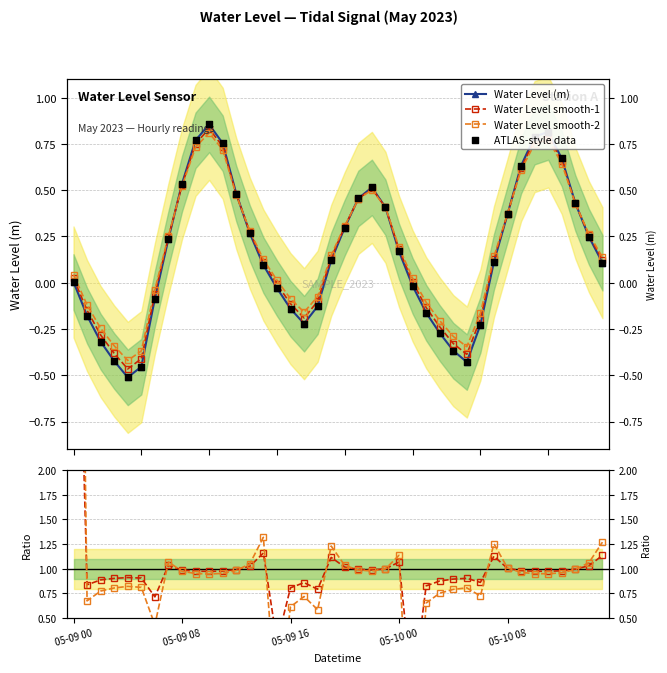

Which series contains the highest Y value?

Ratio smooth-2